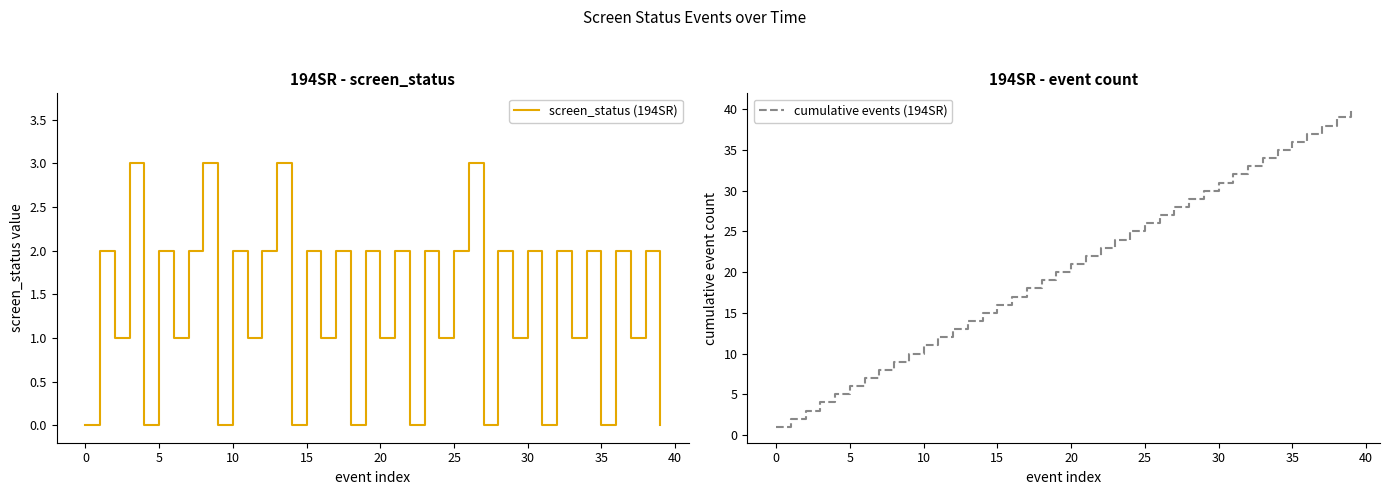

What are all the series names shown in the legend?

screen_status (194SR), cumulative events (194SR)